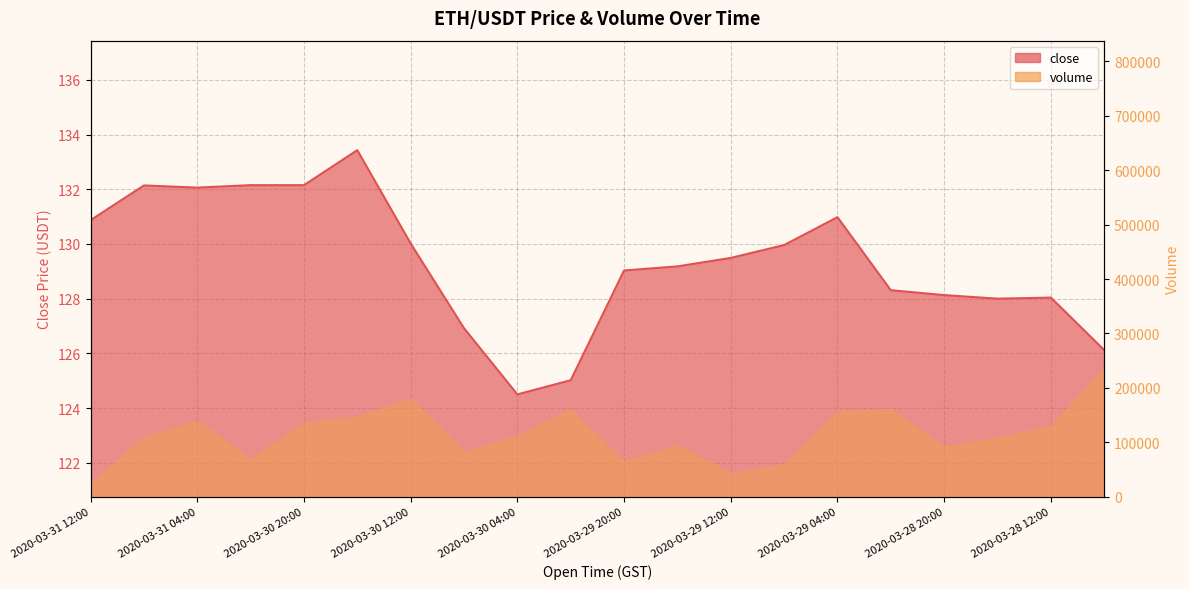

What is the maximum value shown in the chart?

133.4